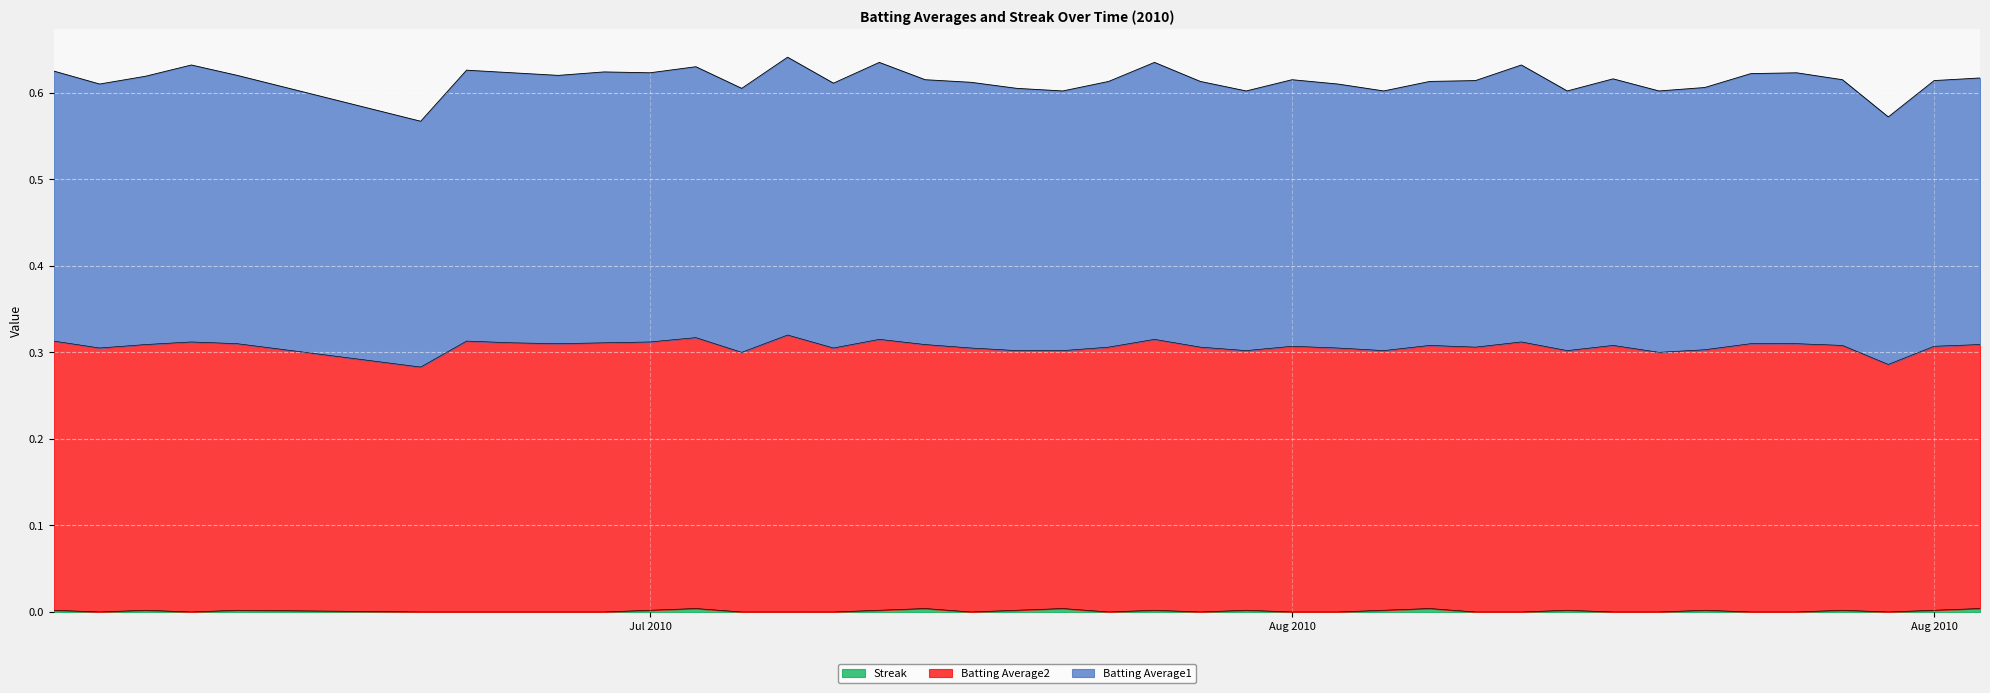

What is the difference between the highest and lowest values at 2010-08-01?

0.6